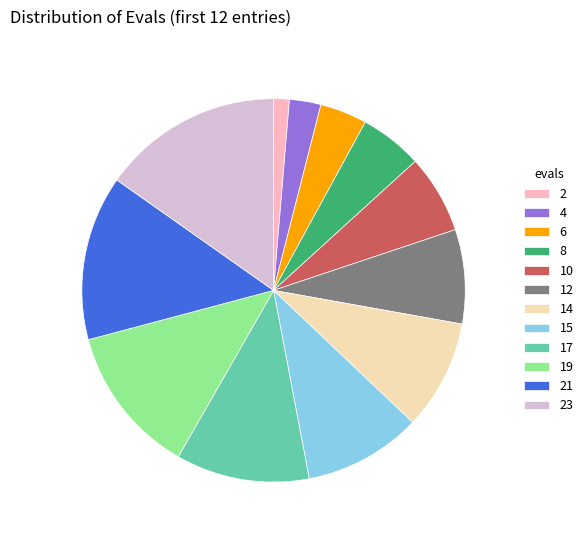

How many slices are in this pie chart?

12